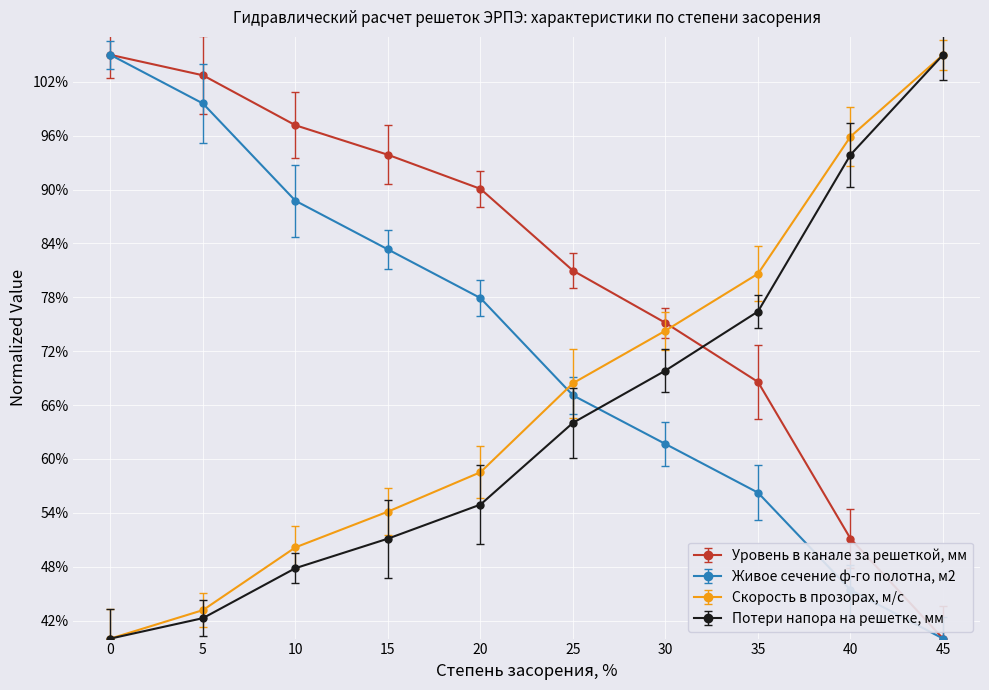

Rank the categories by Потери напора на решетке, мм value from highest to lowest.

45, 40, 35, 30, 25, 20, 15, 10, 5, 0